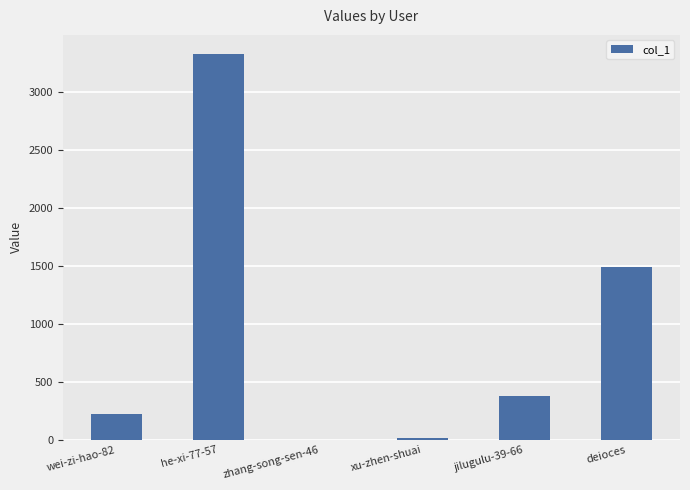

Between deioces and xu-zhen-shuai, which is larger?

deioces